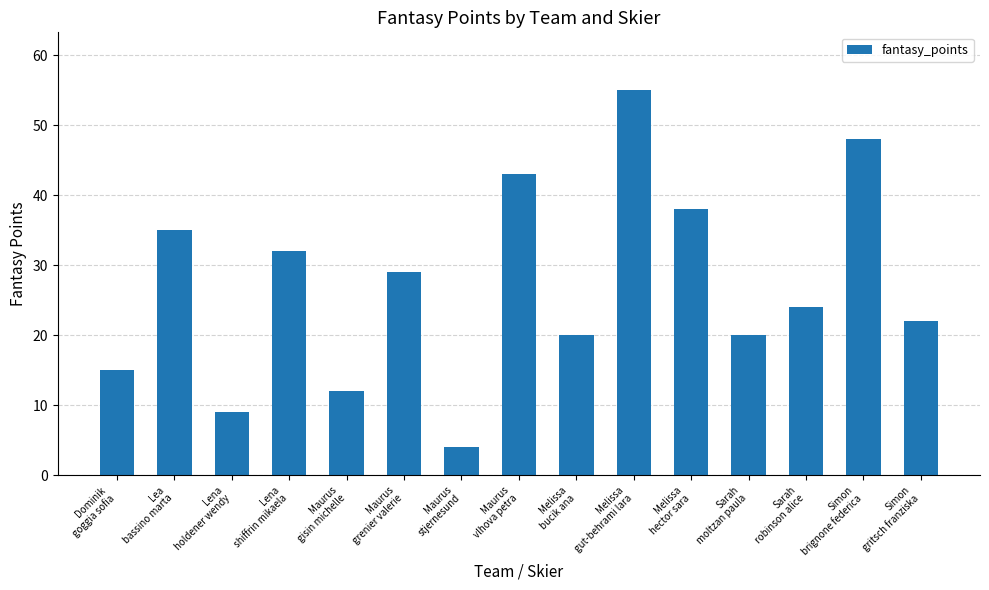

What is the average value?

27